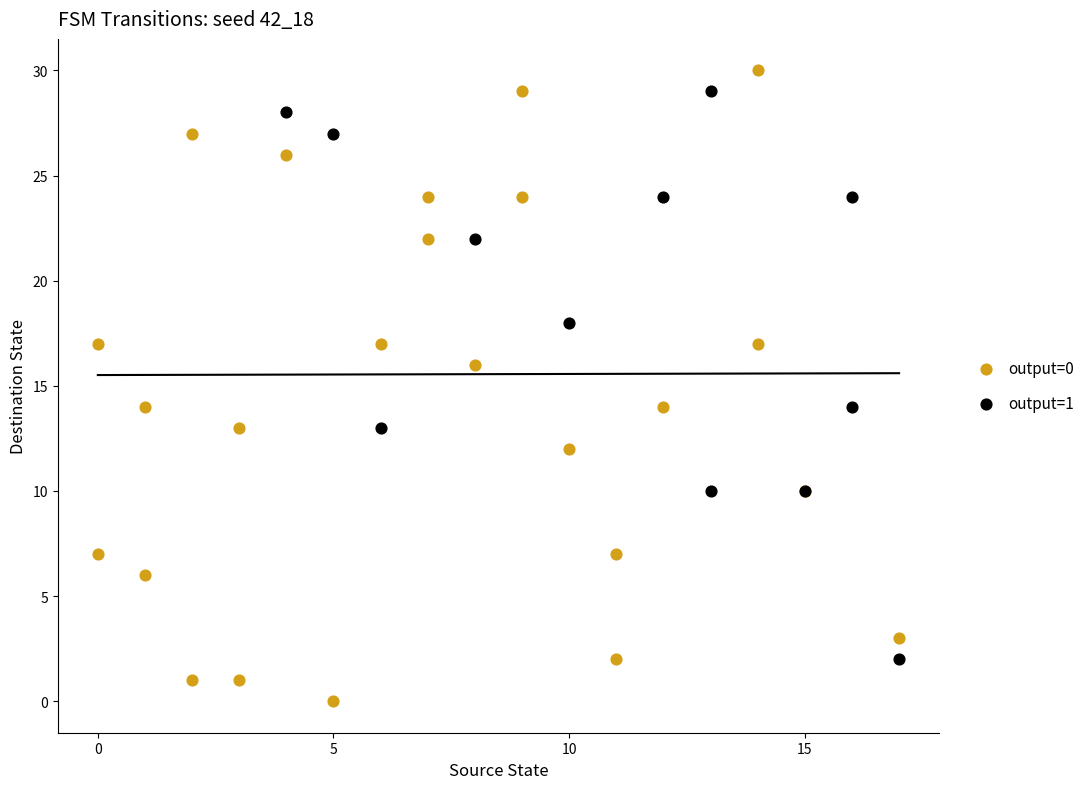

Which series reaches the minimum Y coordinate?

output=0